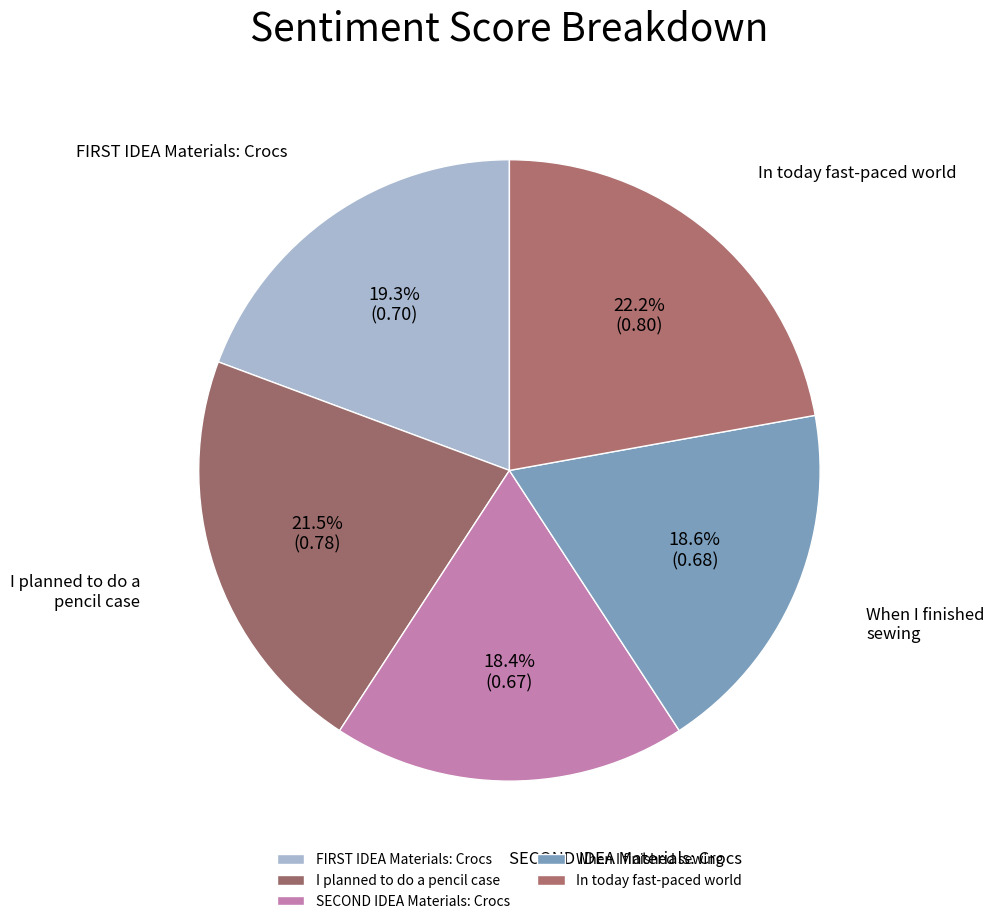

How much of the chart is everything except I planned to do a pencil case?

78.5%